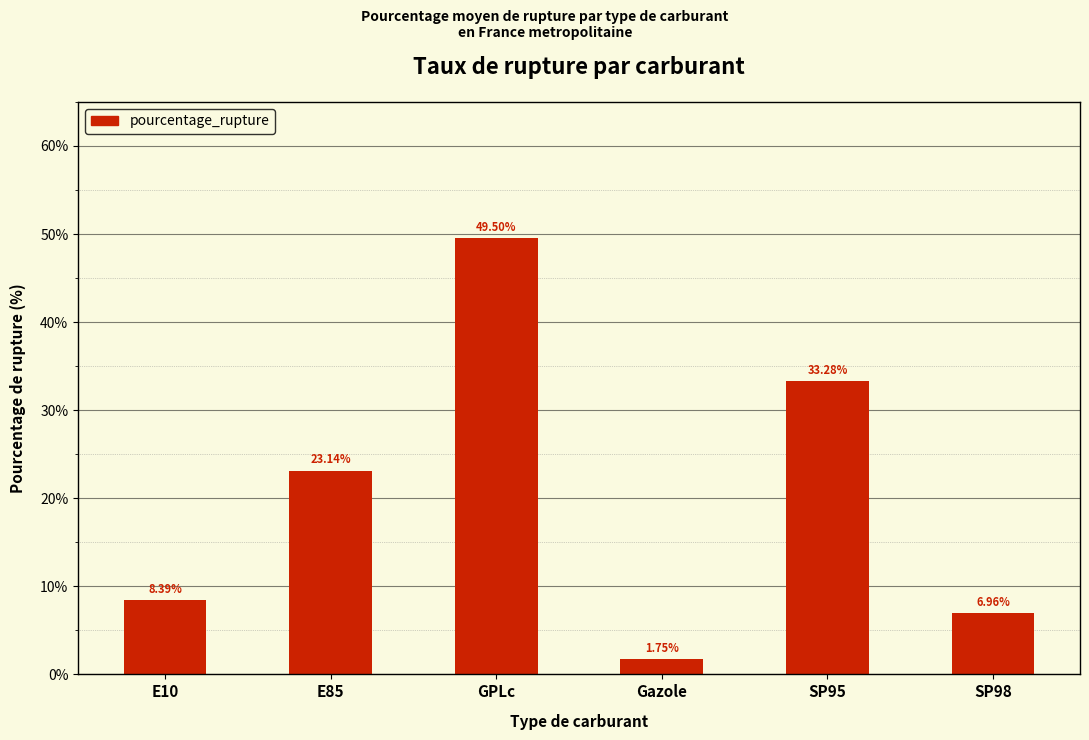

What is the label of the 3rd bar from the left?

GPLc